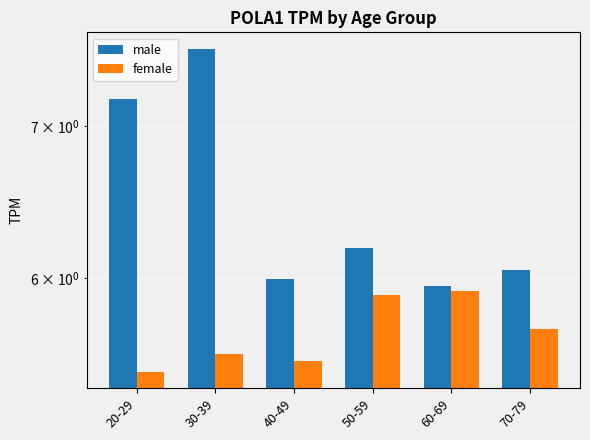

Which series changed the most between 20-29 and 50-59?

male